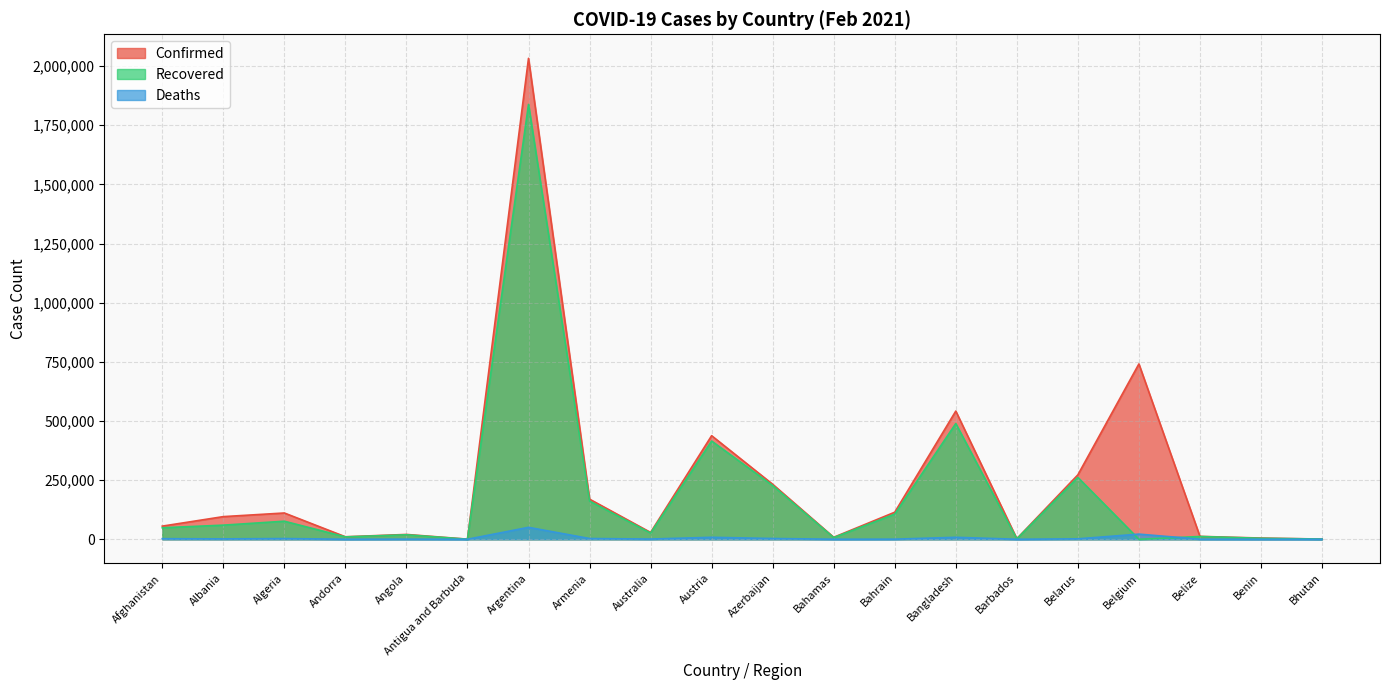

What are all the series names shown in the legend?

Confirmed, Recovered, Deaths